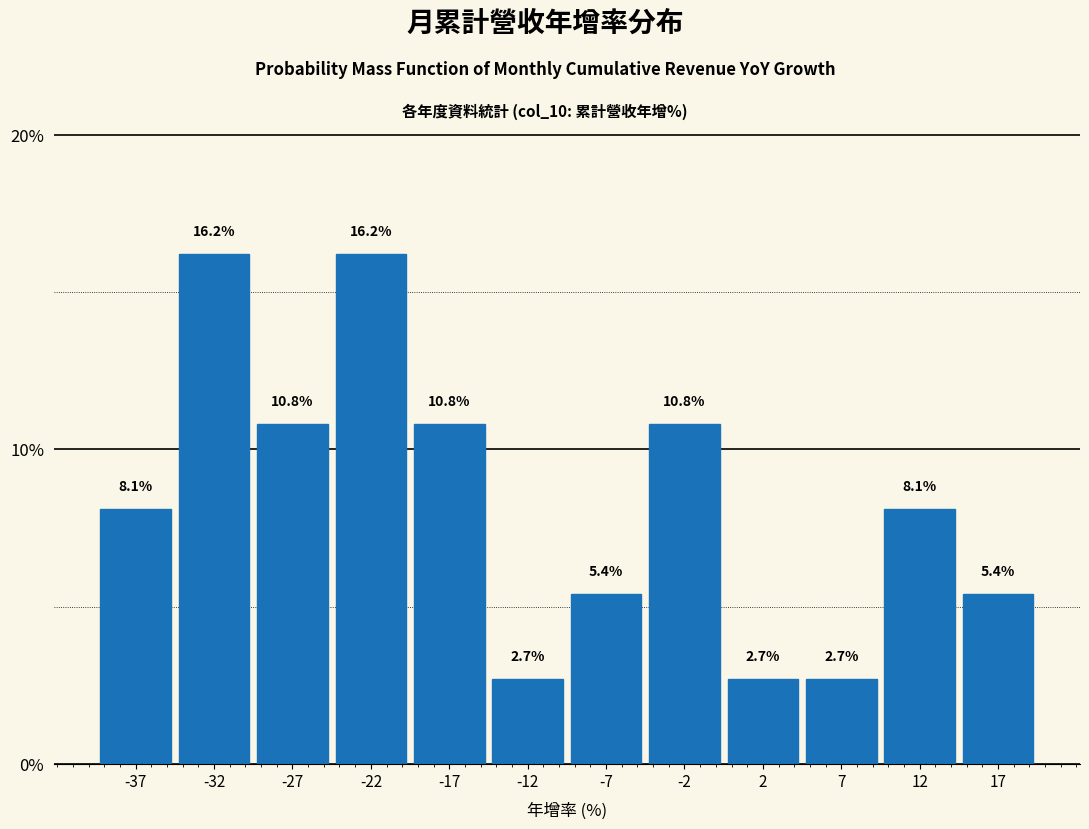

Reading left to right, transcribe this chart: for each bar, give the range it covers on the x-axis and its height.

-40 to -35: 8.1
-35 to -30: 16.2
-30 to -25: 10.8
-25 to -20: 16.2
-20 to -15: 10.8
-15 to -10: 2.7
-10 to -5: 5.4
-5 to 0: 10.8
0 to 5: 2.7
5 to 10: 2.7
10 to 15: 8.1
15 to 20: 5.4